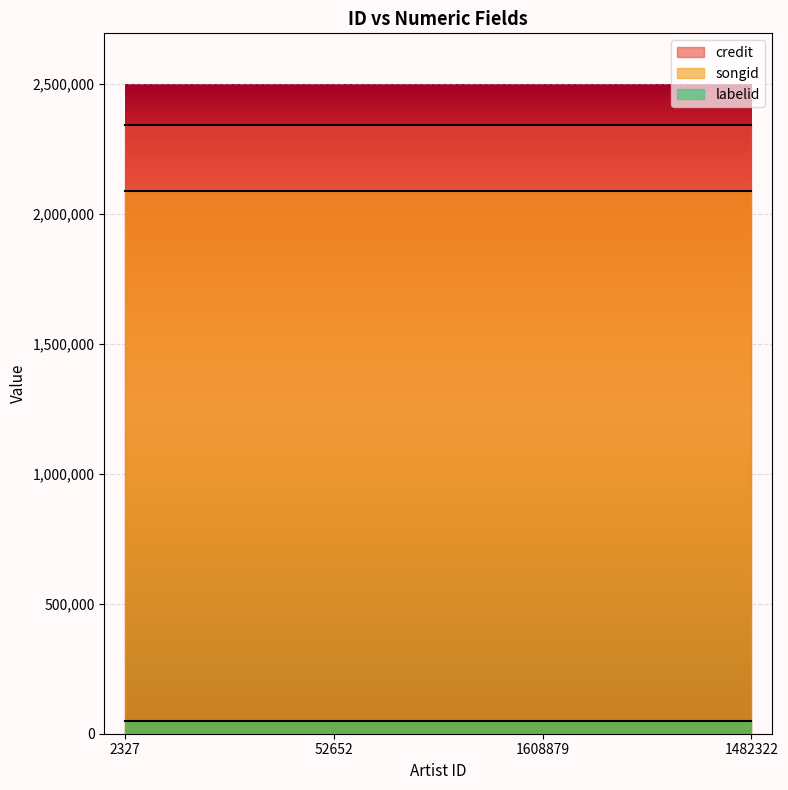

The value of credit at 2327 is 2343318. True or false?

True